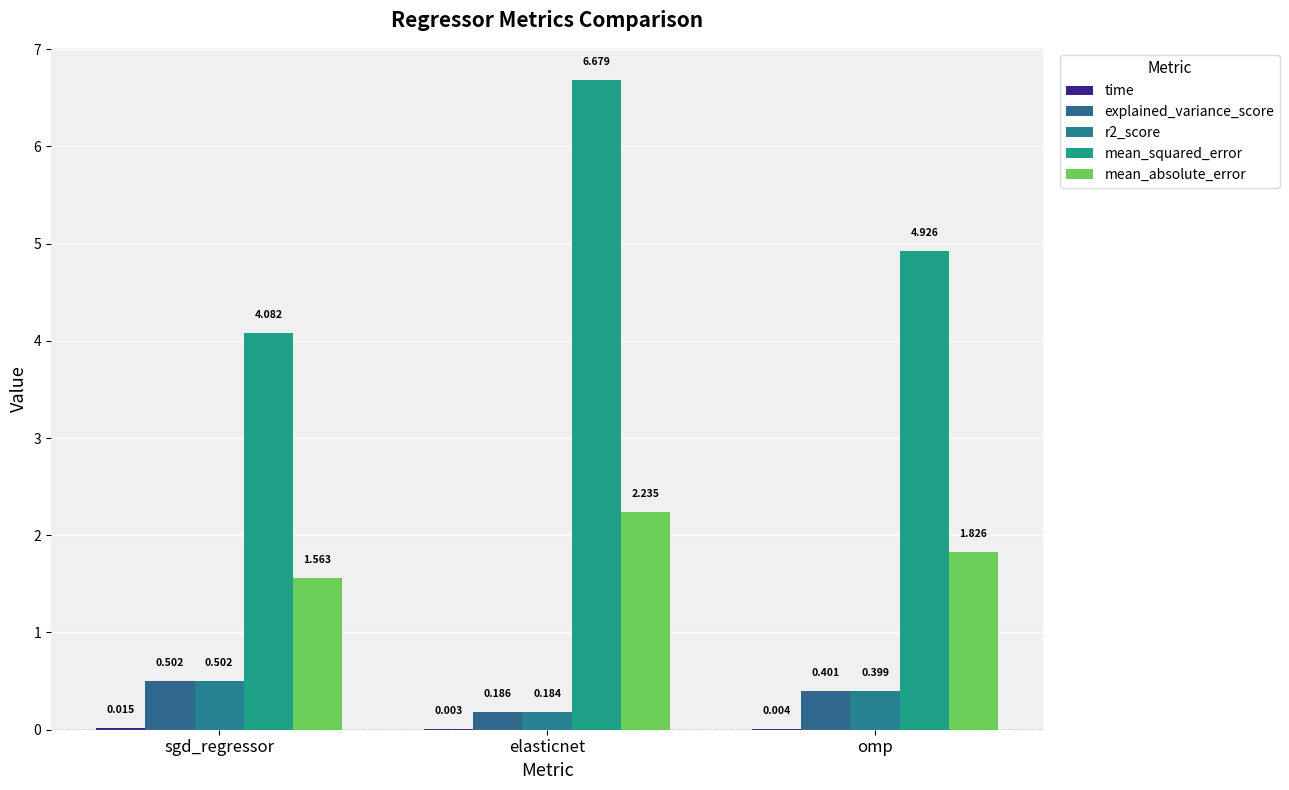

Are the bars grouped side by side (vs. stacked)?

Yes